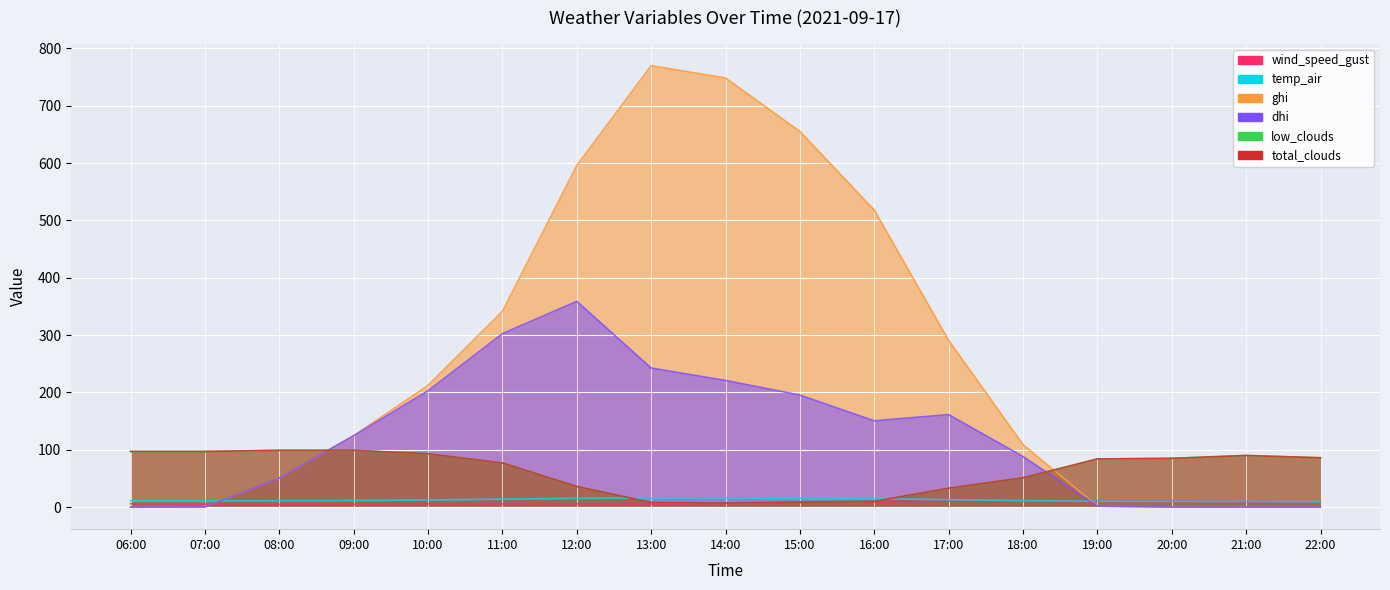

Reading left to right, transcribe all the data shown in this chart.

wind_speed_gust: 5.9	5.2	4.8	5.1	5.6	5.4	5.5	5.1	6.3	7.3	9.4	10.6	10.9	10.9	10.8	9.8	8.8
temp_air: 10.8	10.8	11.2	11.5	12.4	13.8	15.2	15.9	16.1	15.3	14.8	12.8	11.3	10.3	10.2	10.0	9.3
ghi: 0.0	0.3	50.6	124.5	212.3	341.4	595.7	769.8	748.4	655.1	517.9	290.7	109.0	1.7	0.0	0.0	0.0
dhi: 0.0	0.3	50.6	124.5	202.9	302.5	358.8	242.5	220.9	195.4	150.5	161.3	88.1	1.7	0.0	0.0	0.0
low_clouds: 97.0	97.0	99.0	99.0	93.0	77.0	36.0	8.0	7.0	9.0	10.0	33.0	51.0	84.0	85.0	90.0	86.0
total_clouds: 97.0	97.0	99.0	99.0	93.0	77.0	36.0	8.0	7.0	9.0	10.0	33.0	51.0	84.0	85.0	90.0	86.0